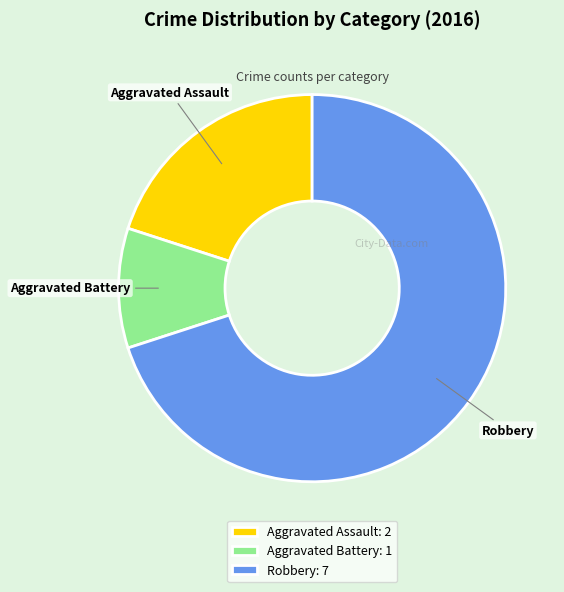

Do Aggravated Battery and Aggravated Assault together represent more than half of the pie?

No